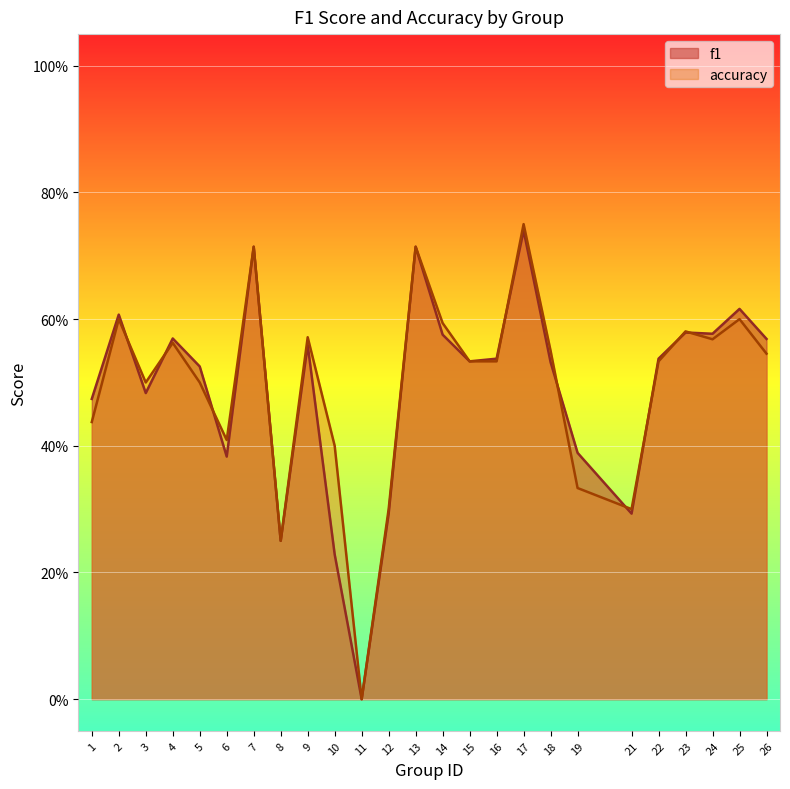

What is the difference between the maximum and minimum values in the f1 series?

0.7